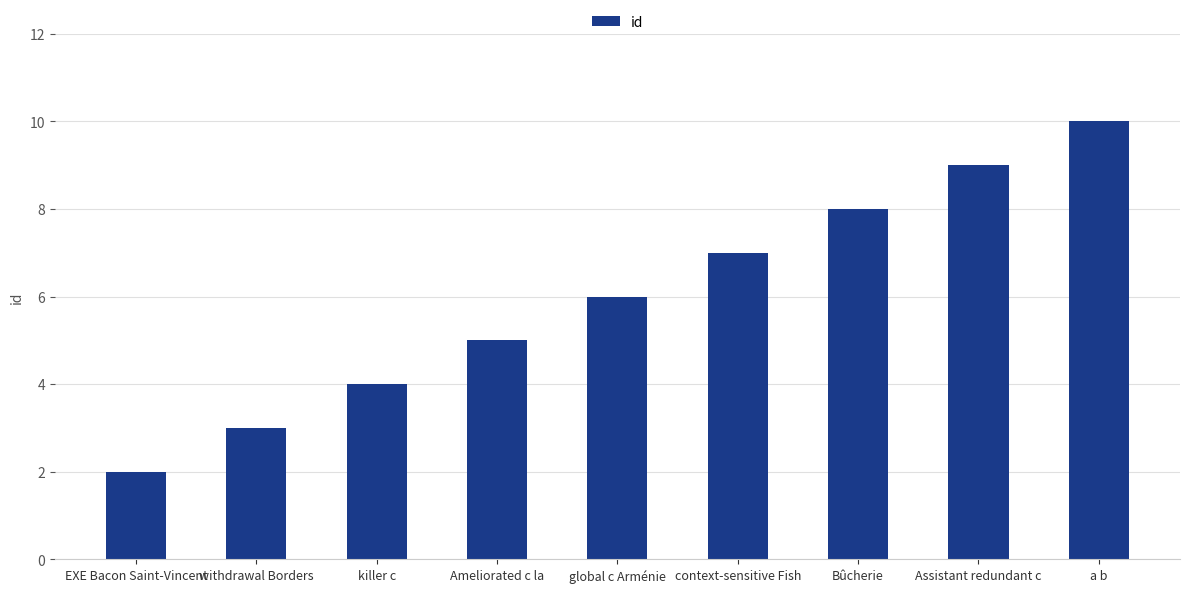

List the labels in order of value, largest first.

a b, Assistant redundant c, Bûcherie, context-sensitive Fish, global c Arménie, Ameliorated c la, killer c, withdrawal Borders, EXE Bacon Saint-Vincent